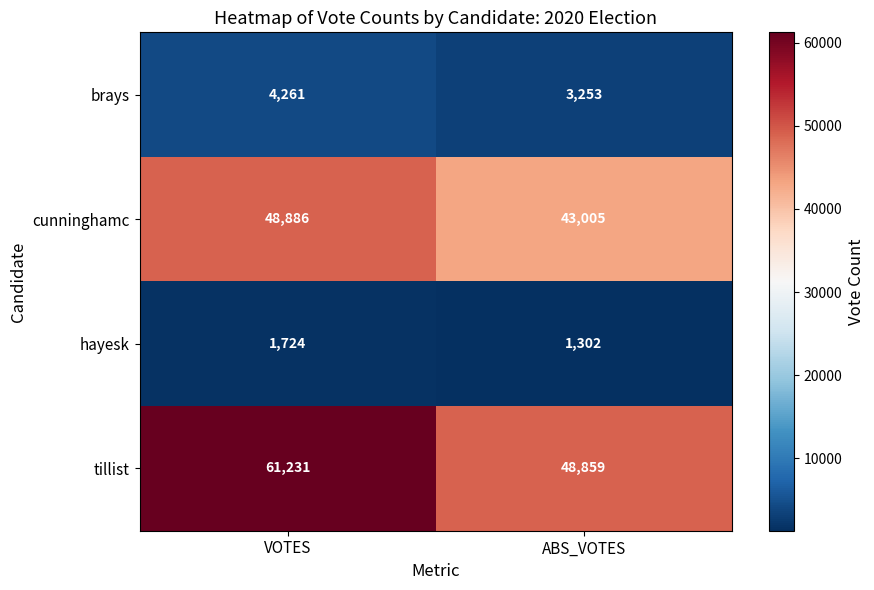

Reading left to right, extract all data points from this chart.

brays: 4261	3253
cunninghamc: 48886	43005
hayesk: 1724	1302
tillist: 61231	48859